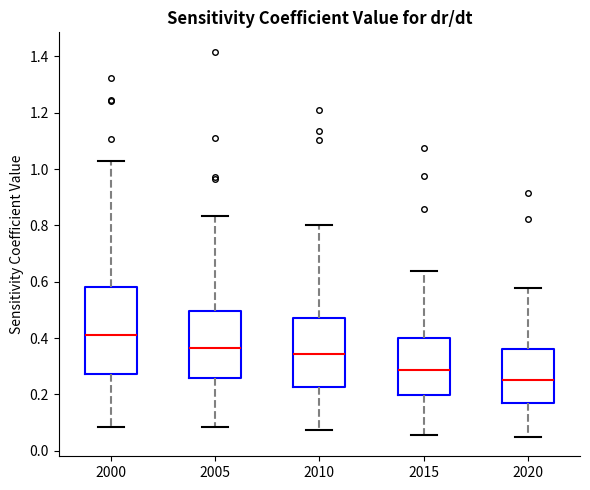

Reading left to right, transcribe this box plot: for each box, give where its median line is, the range the box spans, and where its two whiskers end, as read against the y-axis. The values are not printed on the chart, so give them approximately, as read against the axis.

2000: median 0.42, box 0.28 to 0.58, whiskers 0.08 to 1.02
2005: median 0.36, box 0.26 to 0.50, whiskers 0.08 to 0.84
2010: median 0.34, box 0.22 to 0.48, whiskers 0.08 to 0.80
2015: median 0.28, box 0.20 to 0.40, whiskers 0.06 to 0.64
2020: median 0.26, box 0.16 to 0.36, whiskers 0.04 to 0.58